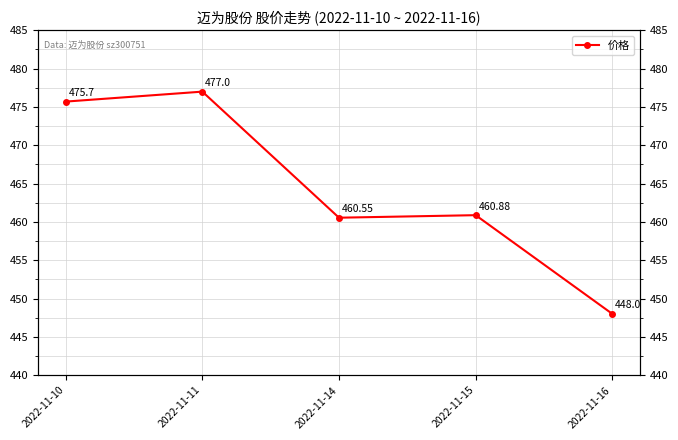

How many lines are shown in the chart?

1